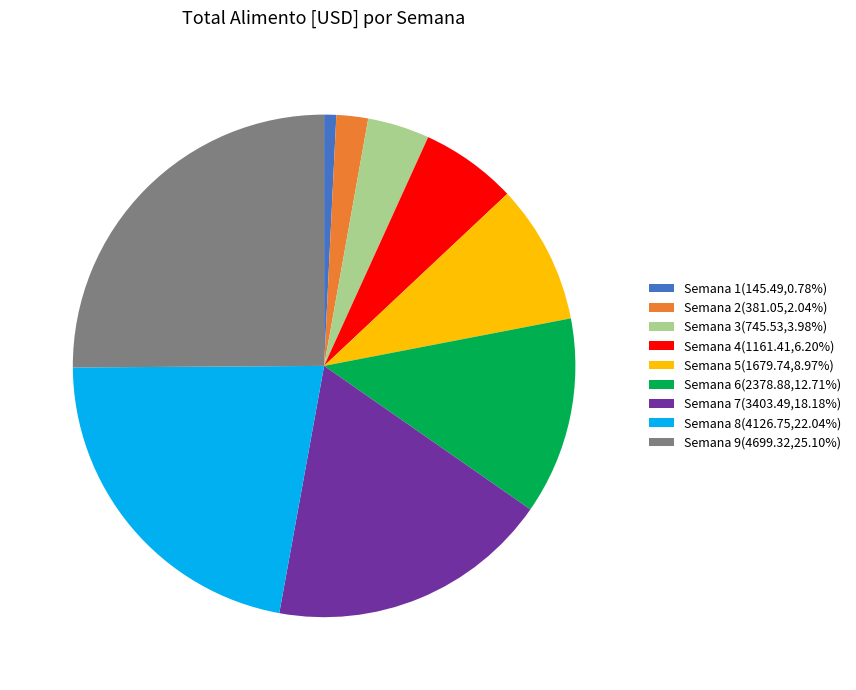

Is there any slice that represents more than half of the pie?

No